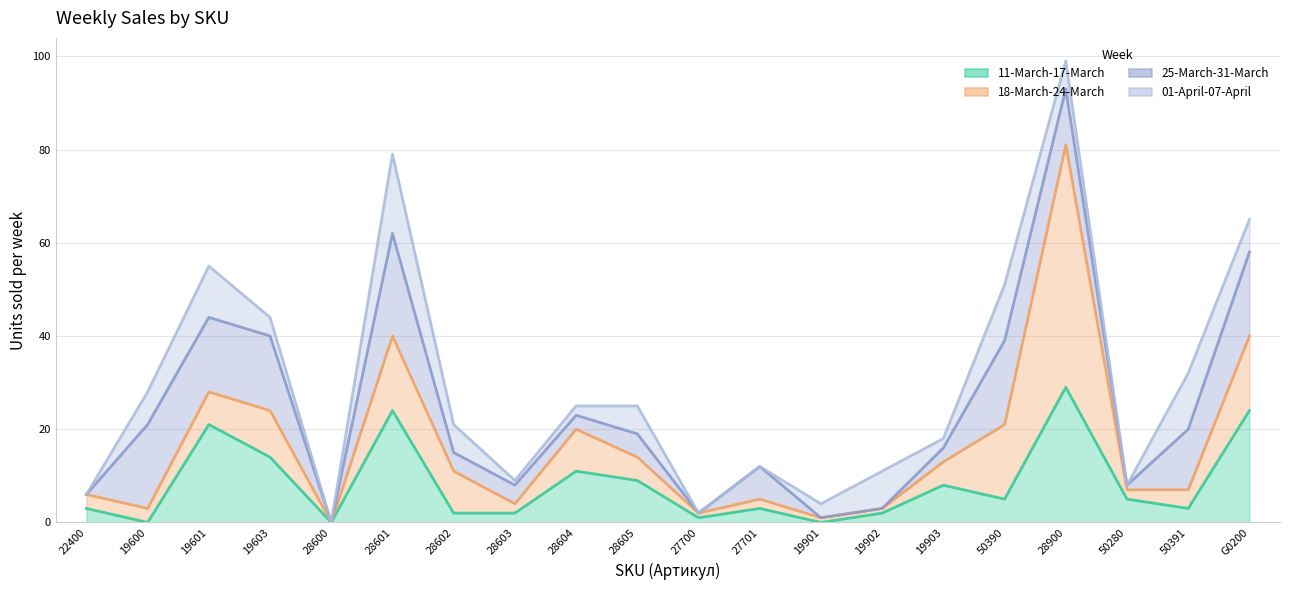

Reading left to right, list all the values displayed in this chart.

11-March-17-March: 3	0	21	14	0	24	2	2	11	9	1	3	0	2	8	5	29	5	3	24
18-March-24-March: 6	3	28	24	0	40	11	4	20	14	2	5	1	3	13	21	81	7	7	40
25-March-31-March: 6	21	44	40	0	62	15	8	23	19	2	12	1	3	16	39	93	8	20	58
01-April-07-April: 6	28	55	44	0	79	21	9	25	25	2	12	4	11	18	51	99	8	32	65